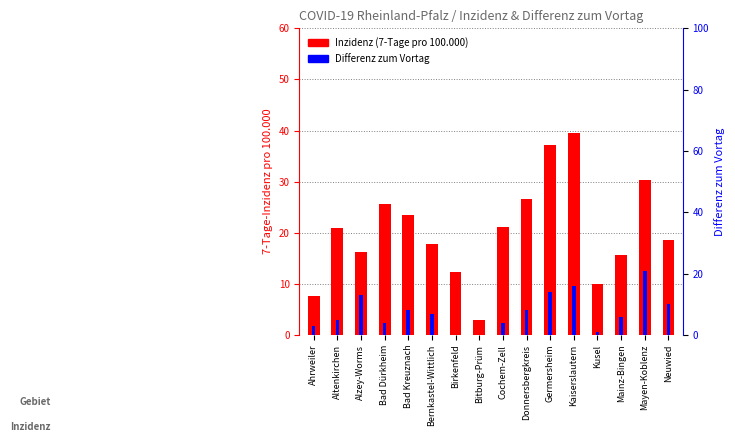

How many distinct data groups are displayed?

2